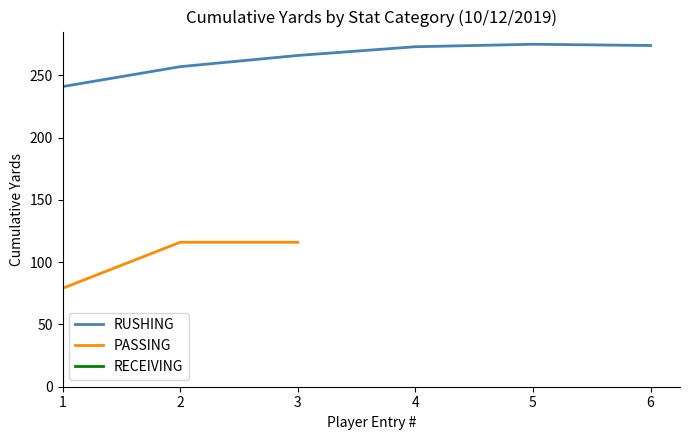

What is the maximum value shown in the chart?

275